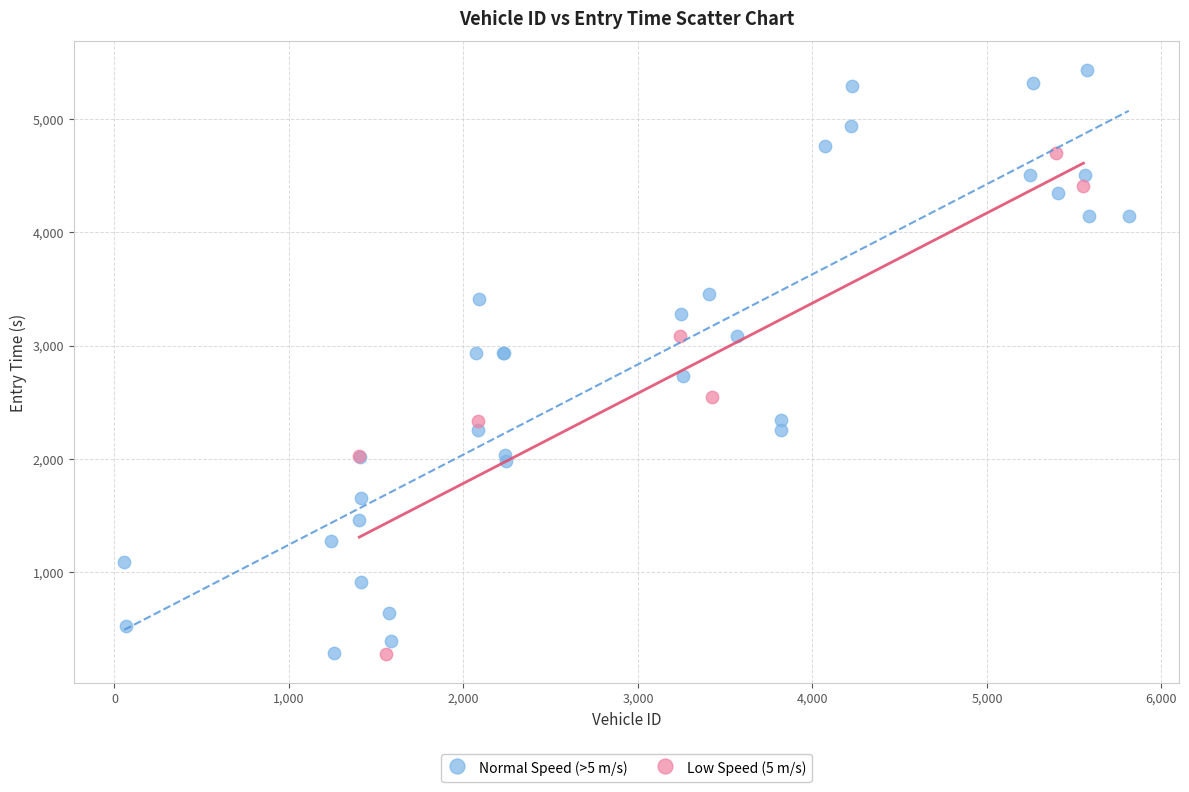

Which series has the largest Y range (max minus min)?

Normal Speed (>5 m/s)